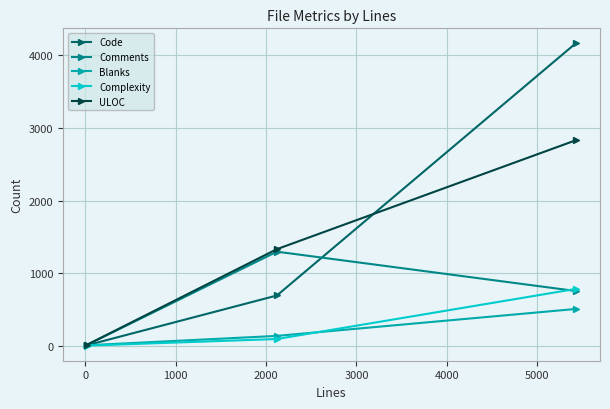

What is the average value of the ULOC series?

1391